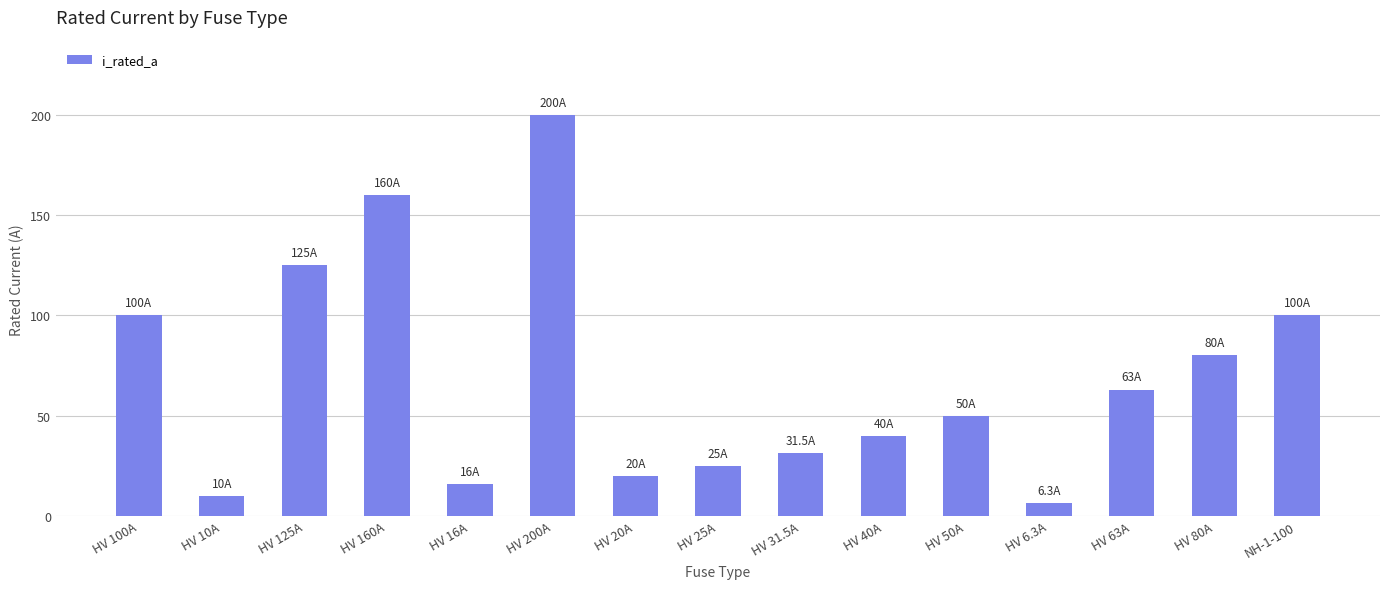

What is the value of the 13th bar from the left?

63.0